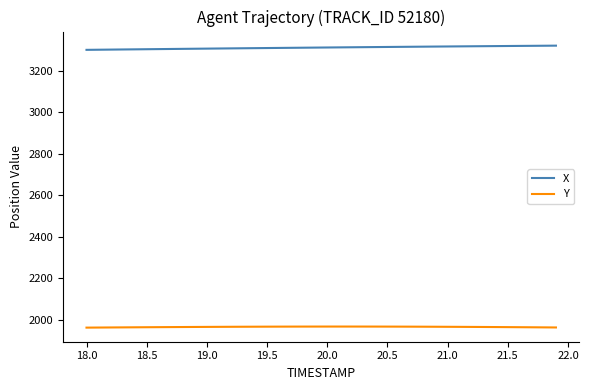

List the series in order of their peak value, highest first.

X, Y